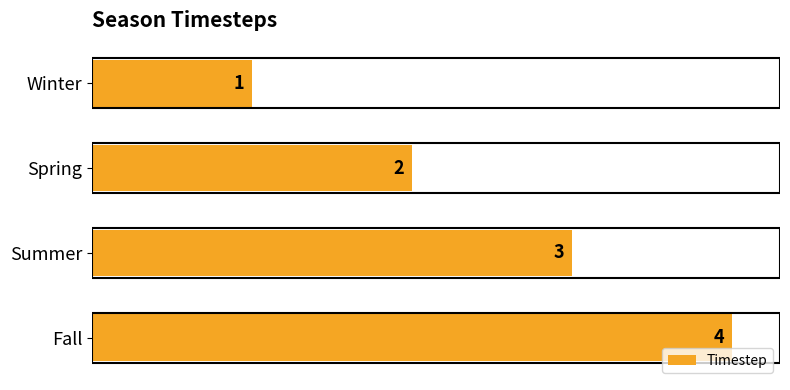

How many data points are less than 3?

2